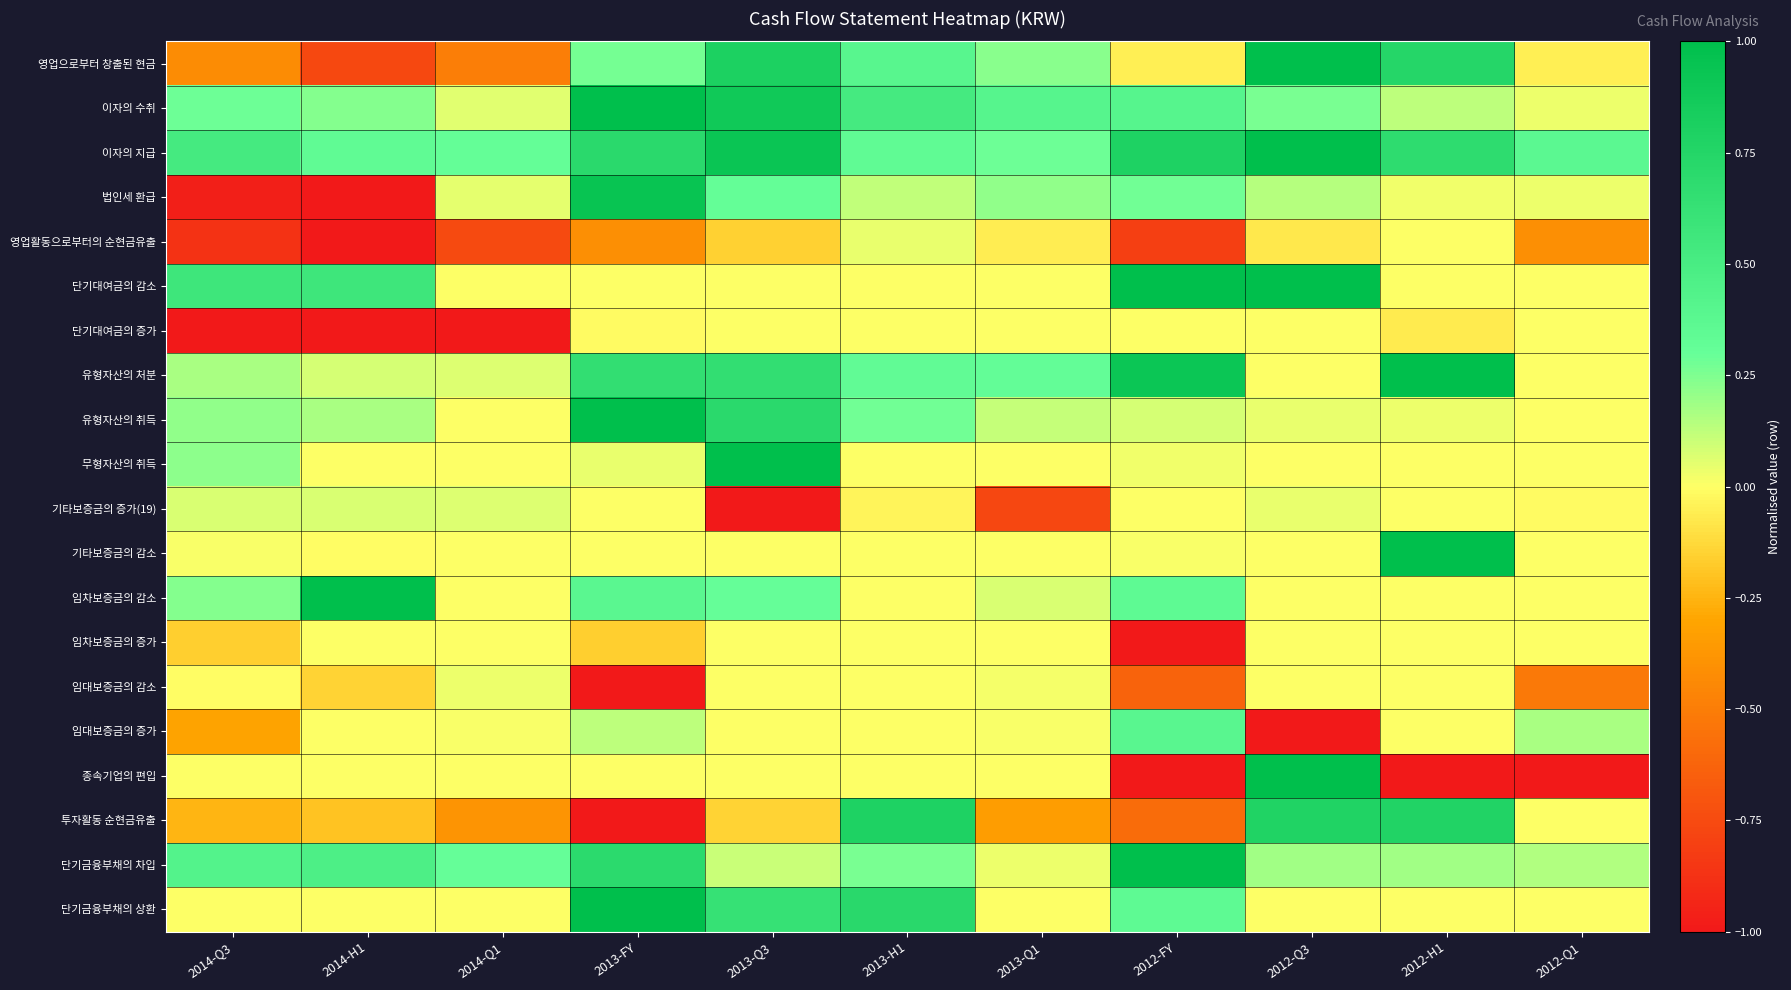

Which series has the widest spread of values?

종속기업의 편입